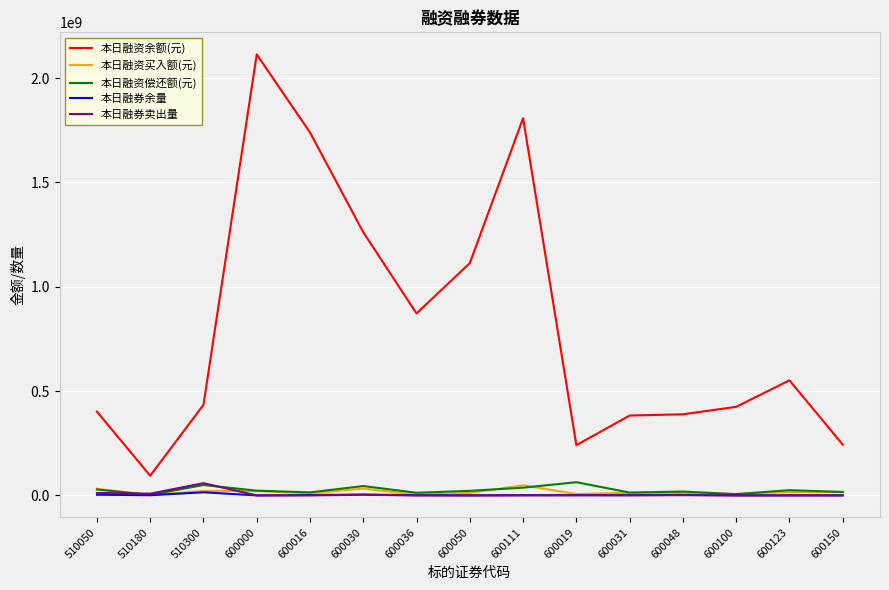

Which series has the largest total across all categories?

本日融资余额(元)